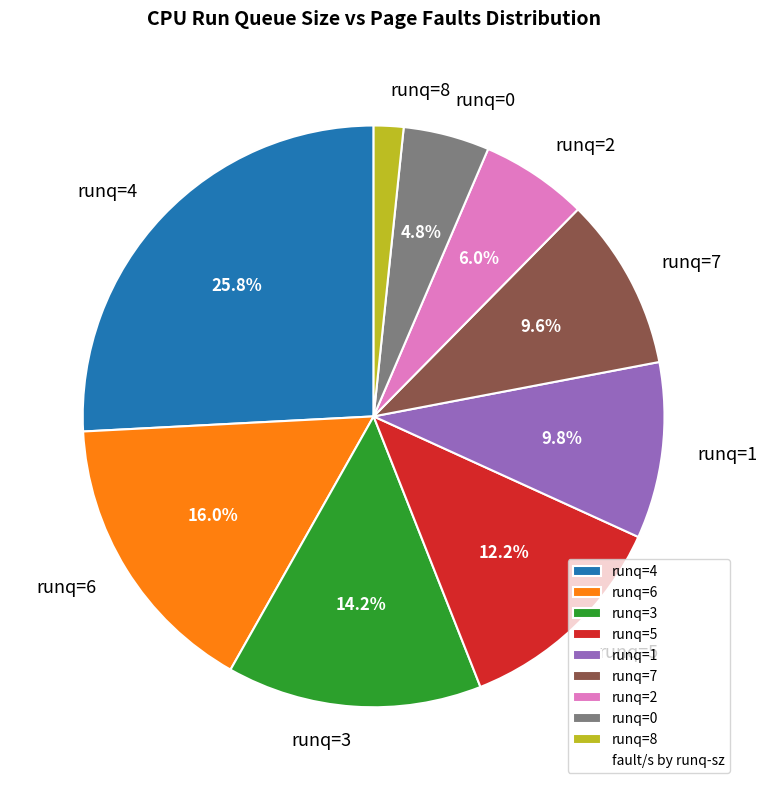

Which slice is the largest?

runq=4